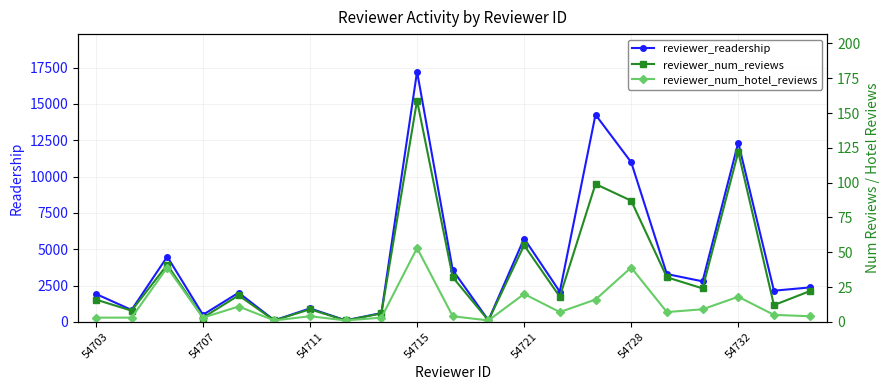

What is the highest value of the reviewer_readership series?

17228